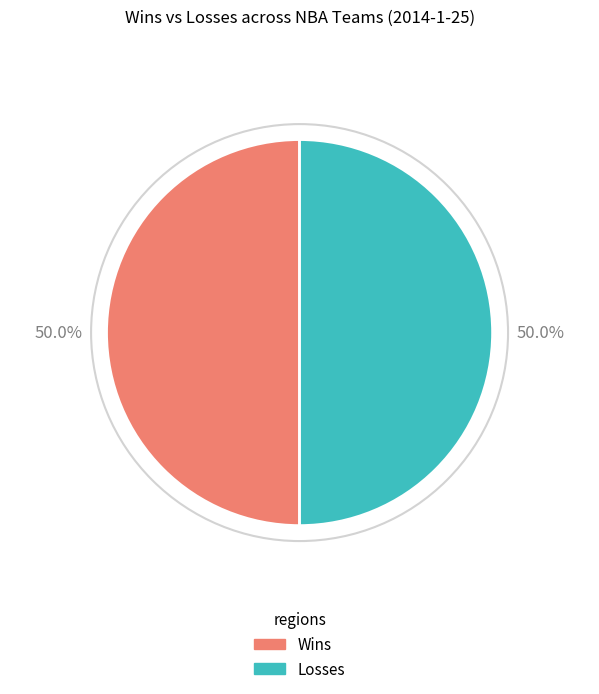

Is there a majority slice in this chart?

No